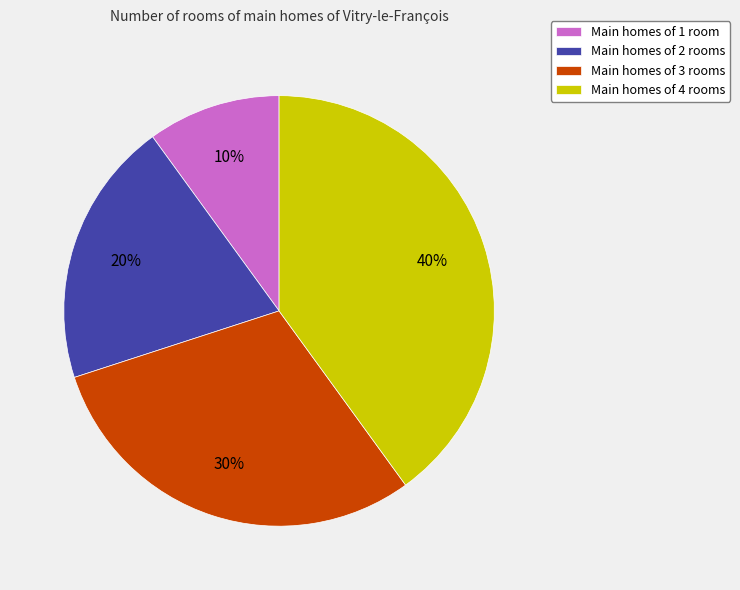

What is the smallest slice in the pie chart?

Main homes of 1 room